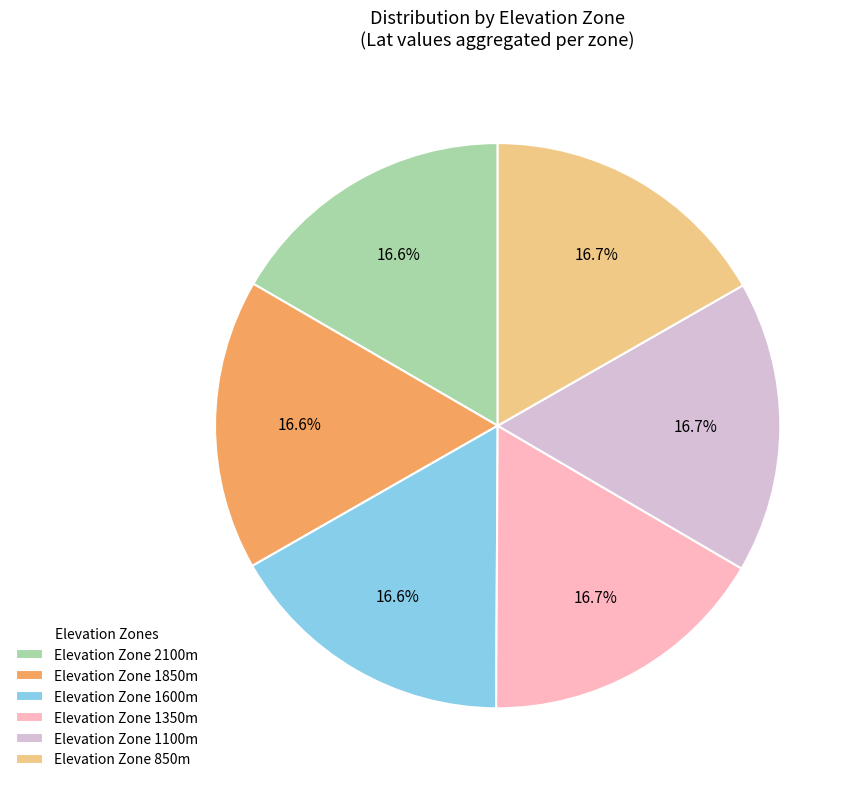

What is the ratio of the value at Elevation Zone 1100m to the value at Elevation Zone 850m?

1.0